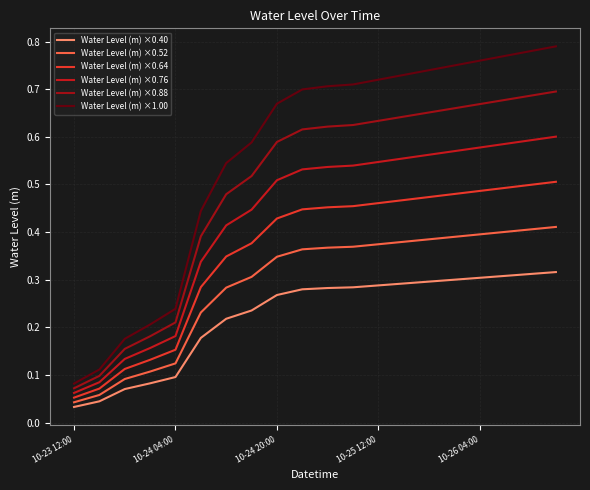

True or false: Water Level (m) ×0.64 and Water Level (m) ×0.88 cross at least once.

False